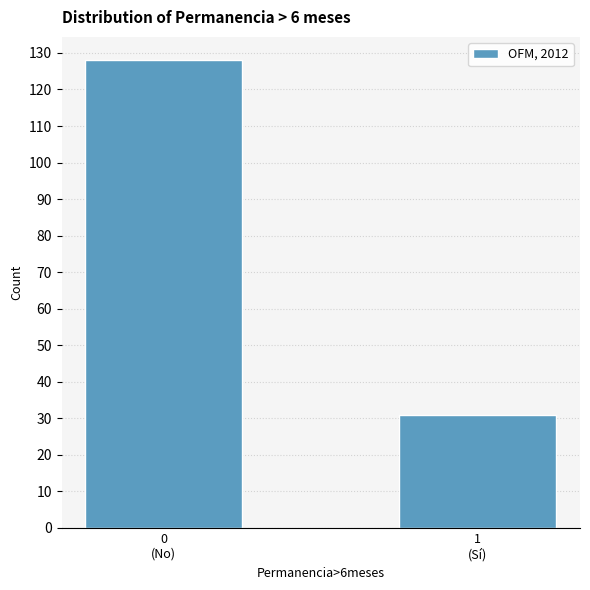

Reading right to left, list all the values displayed in this chart.

31	128